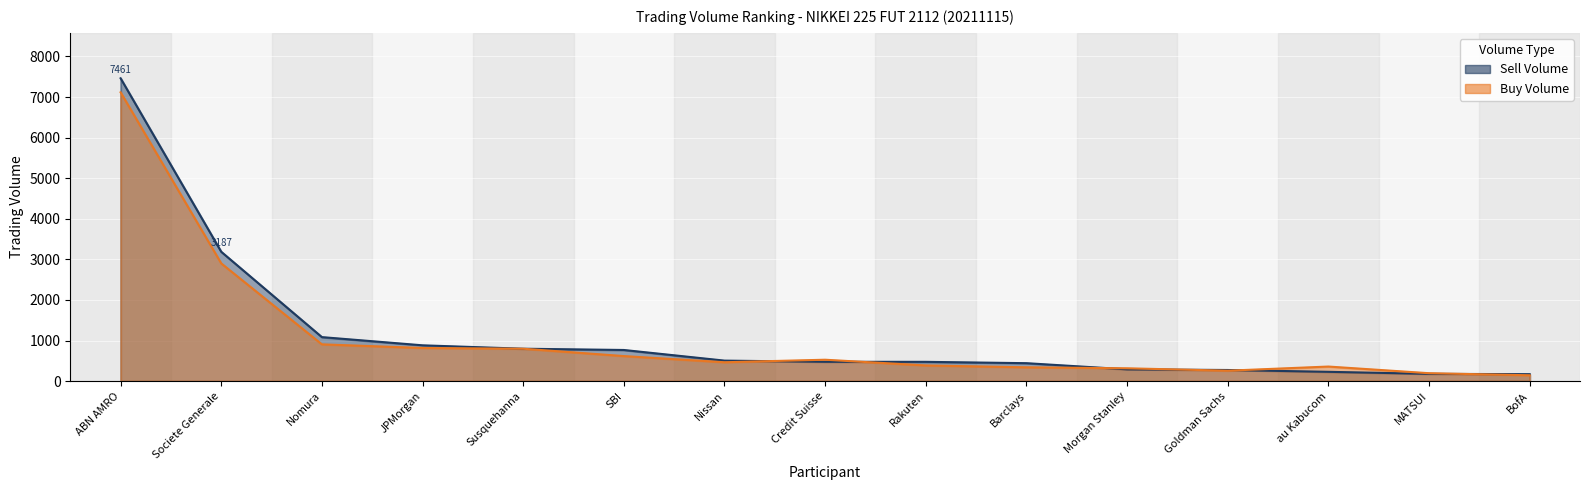

What is the minimum value shown in the chart?

145